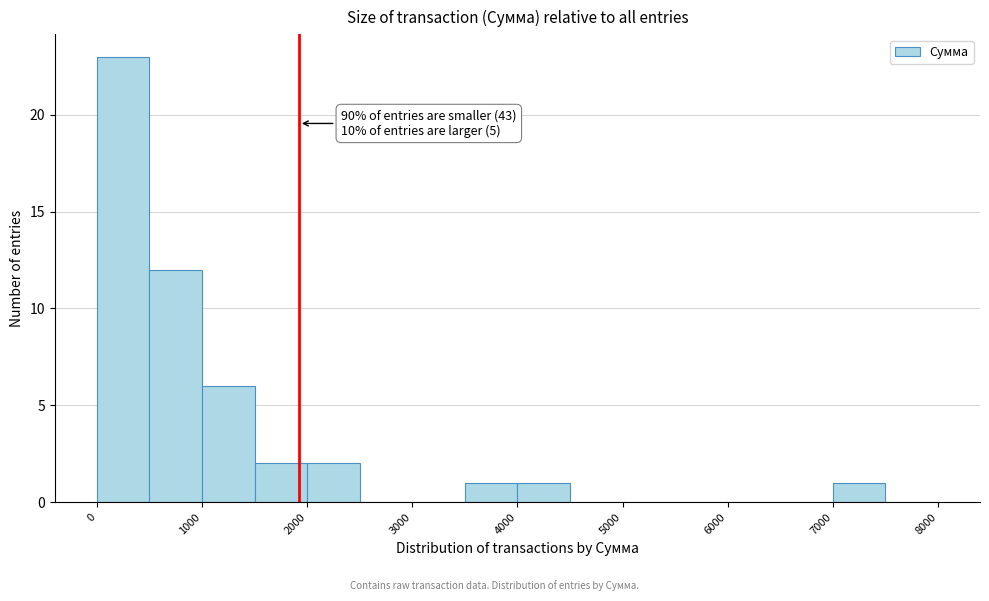

Which range on the x-axis has the tallest bar?

0 to 500